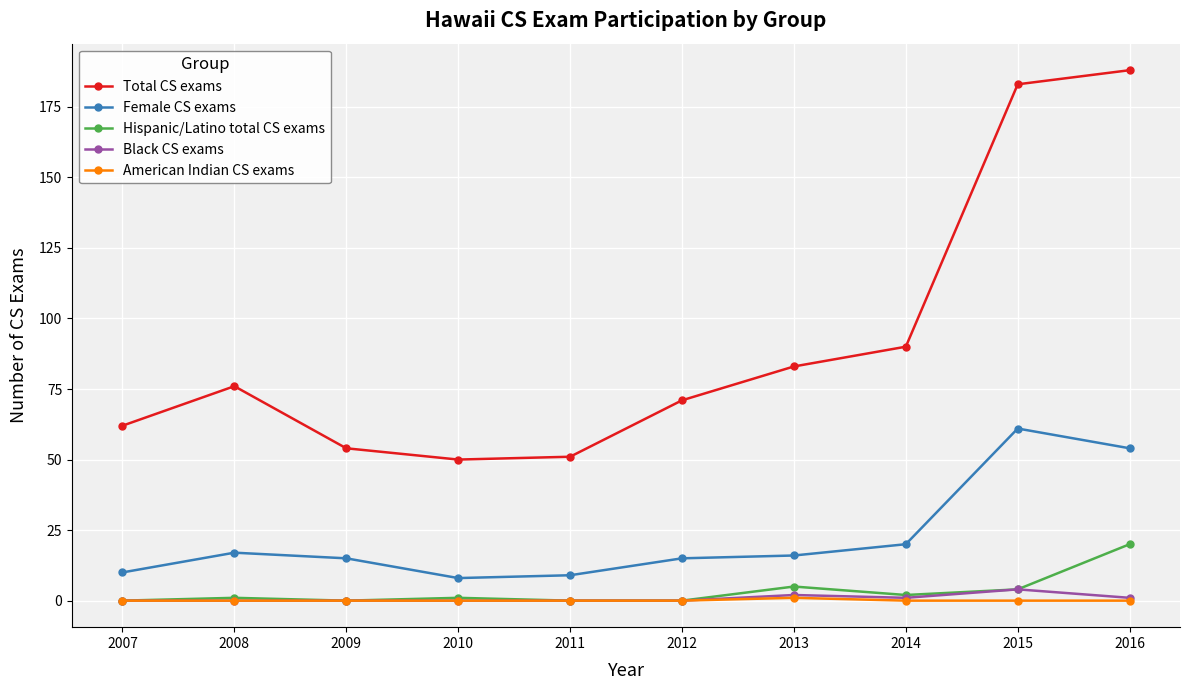

True or false: Hispanic/Latino total CS exams has a value of 33 at 2016.

False